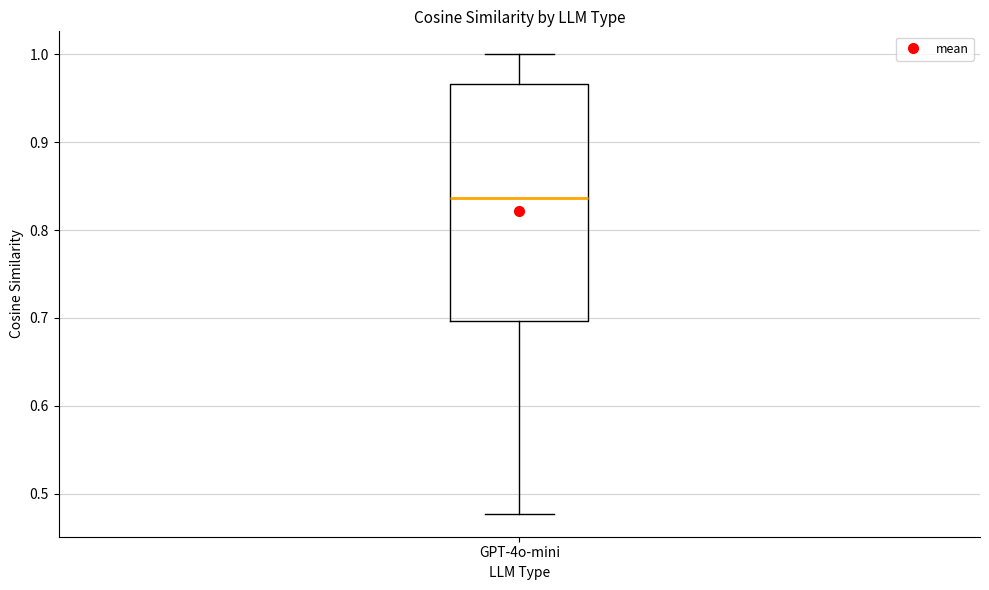

Where does the median line of the box for GPT-4o-mini sit on the y-axis? The values are not printed on the chart, so give them approximately, as read against the axis.

0.84